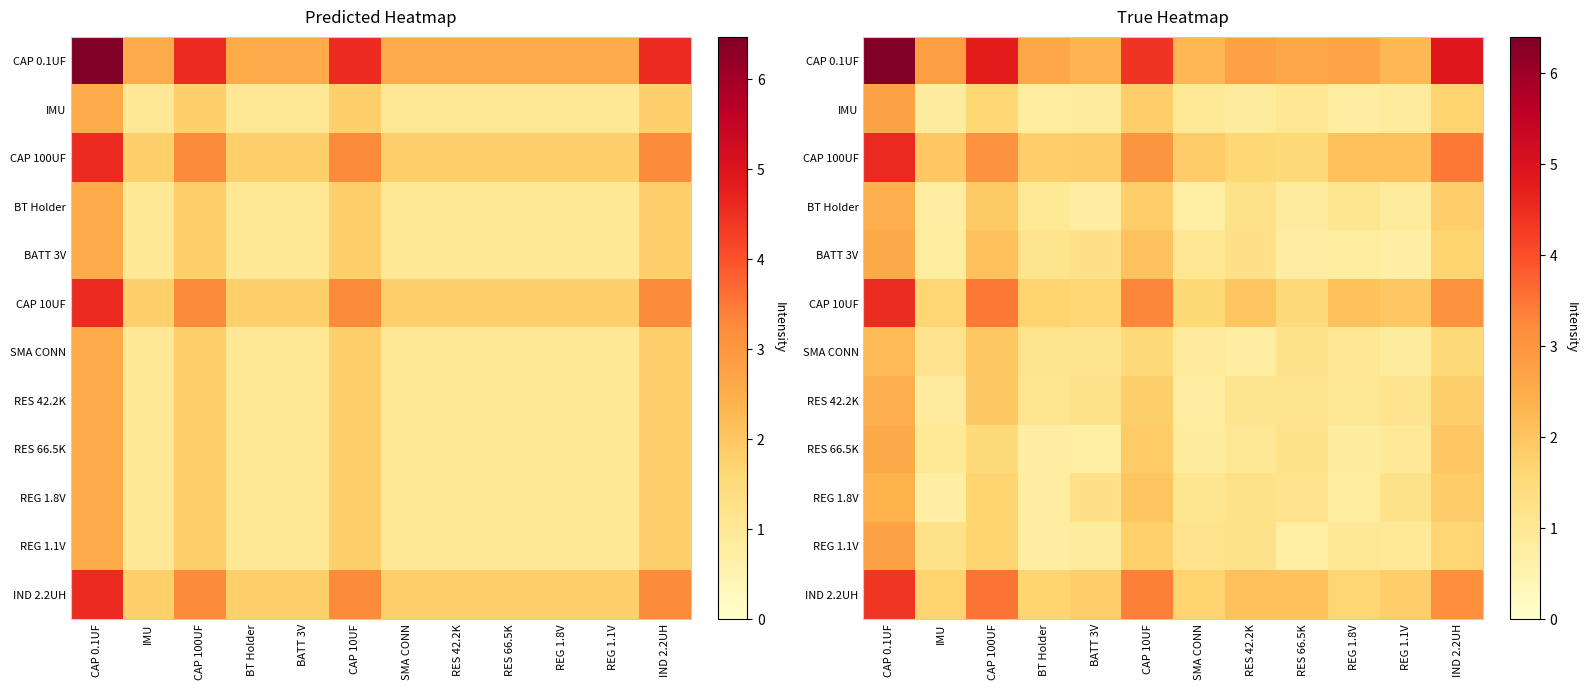

What is the difference between the maximum and minimum values in the BATT 3V series?

1.8